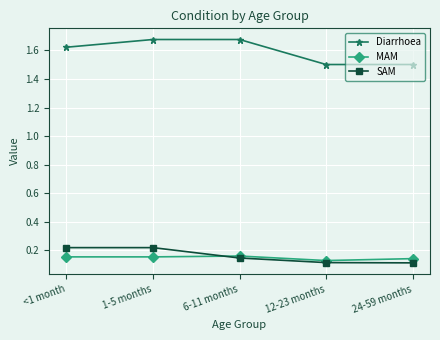

What is the minimum value for Diarrhoea?

1.5